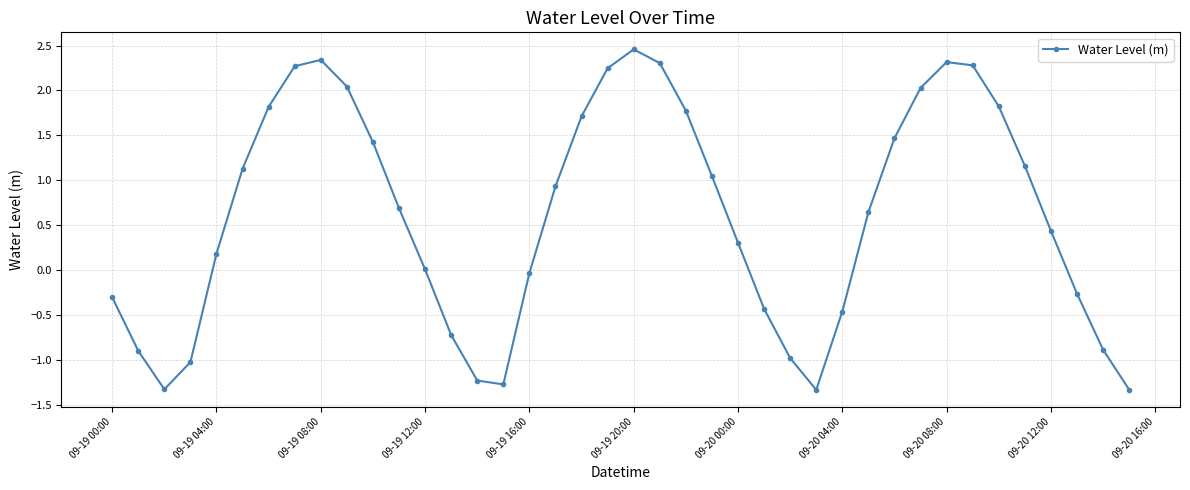

What is the difference between the second highest and minimum values?

3.7